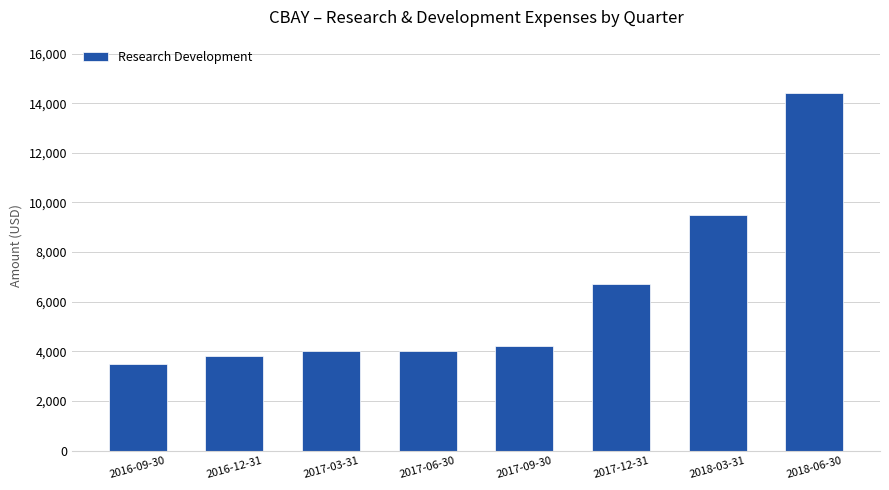

Which category has the highest value across all series?

2018-06-30